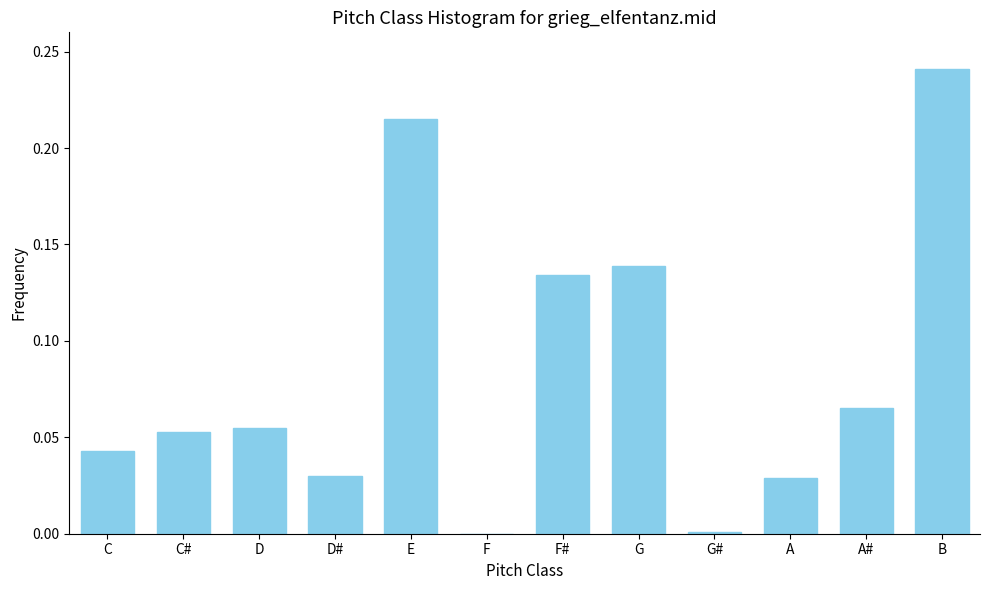

What is the sum of all values?

1.0